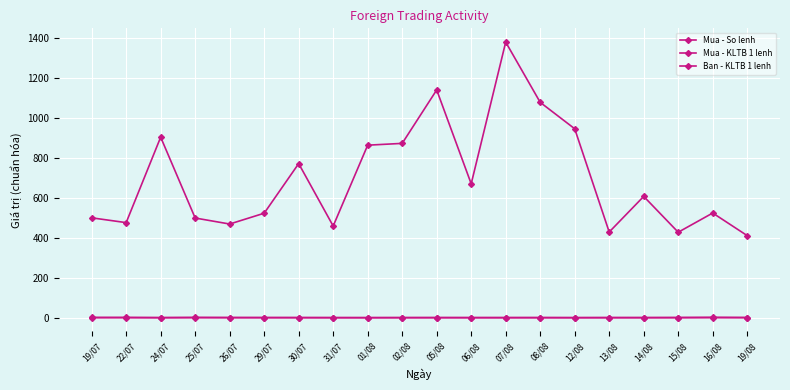

Which series has the largest total across all categories?

Mua - So lenh